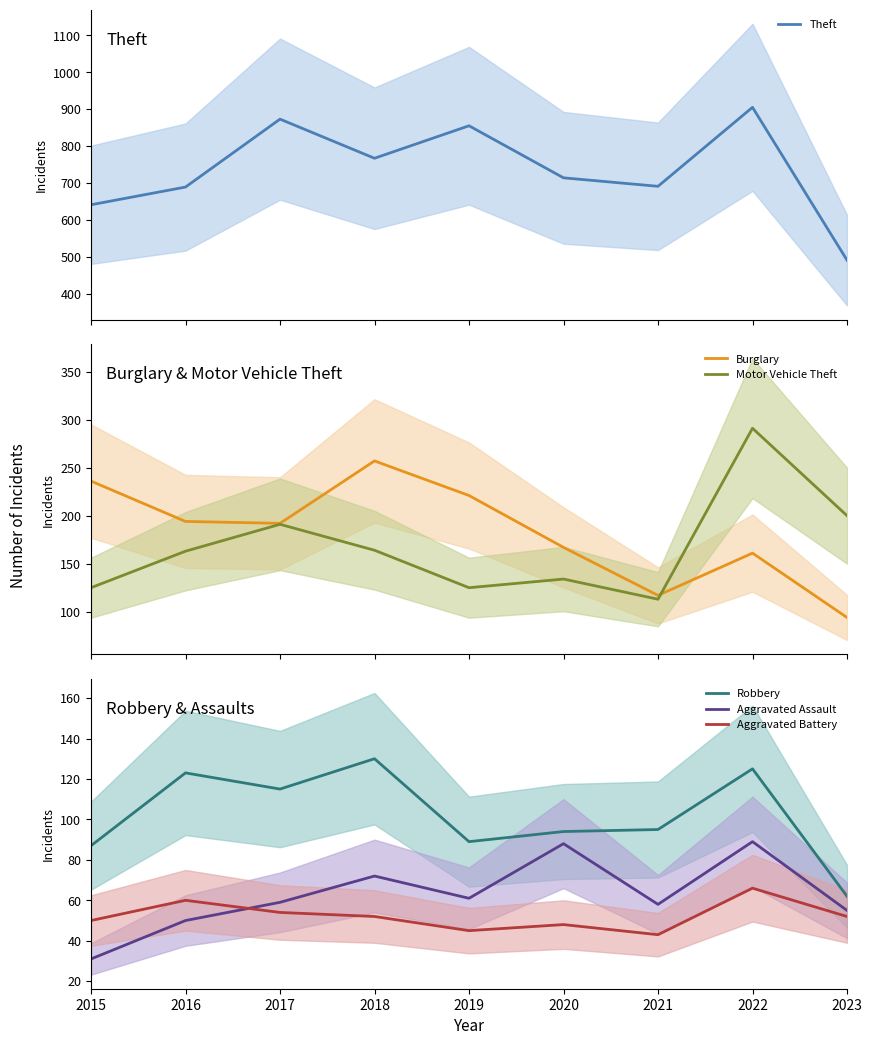

What is the value of the Motor Vehicle Theft point at the 1st from the left?

125